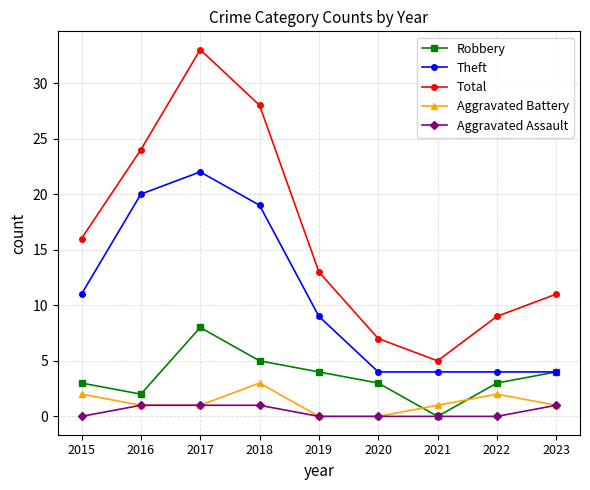

What value does the Theft series have at 2017?

22